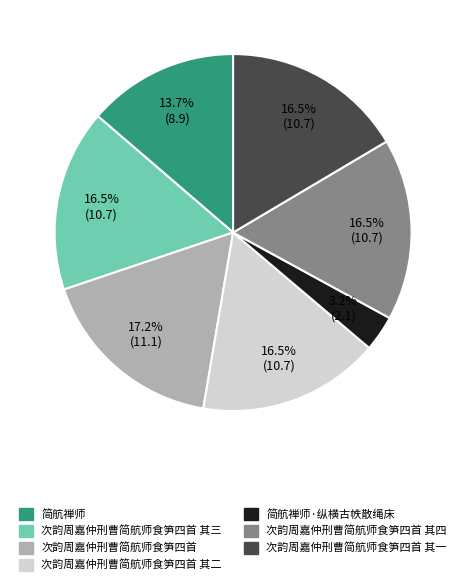

What is the total percentage of 次韵周嘉仲刑曹简航师食笋四首 其四 and 简航禅师?

30.2%